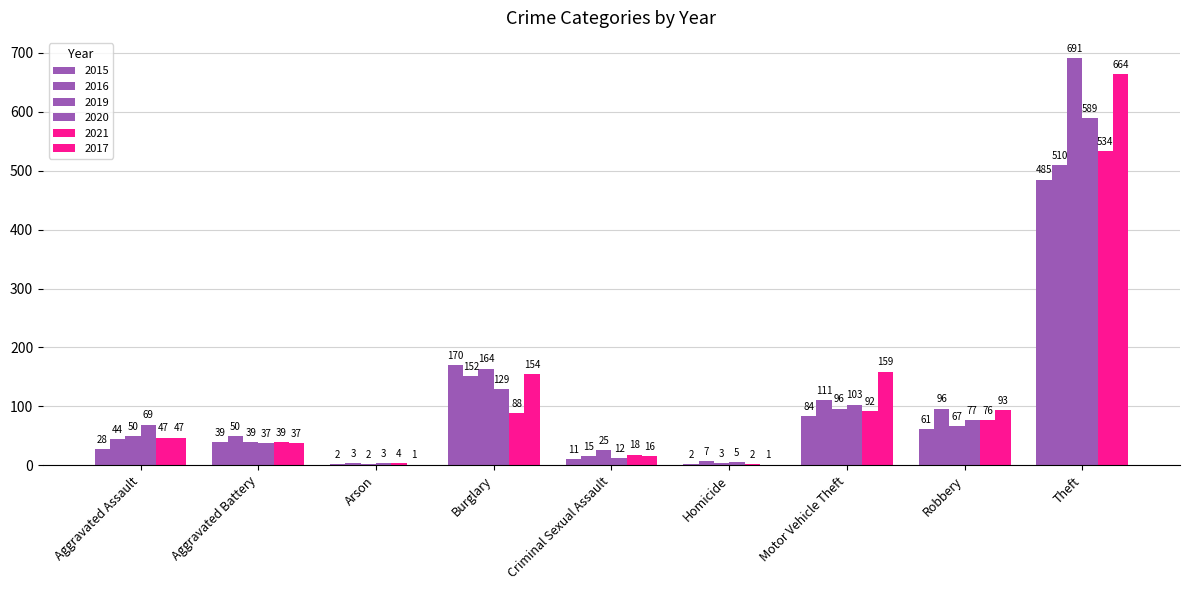

Are the bars grouped side by side (vs. stacked)?

Yes